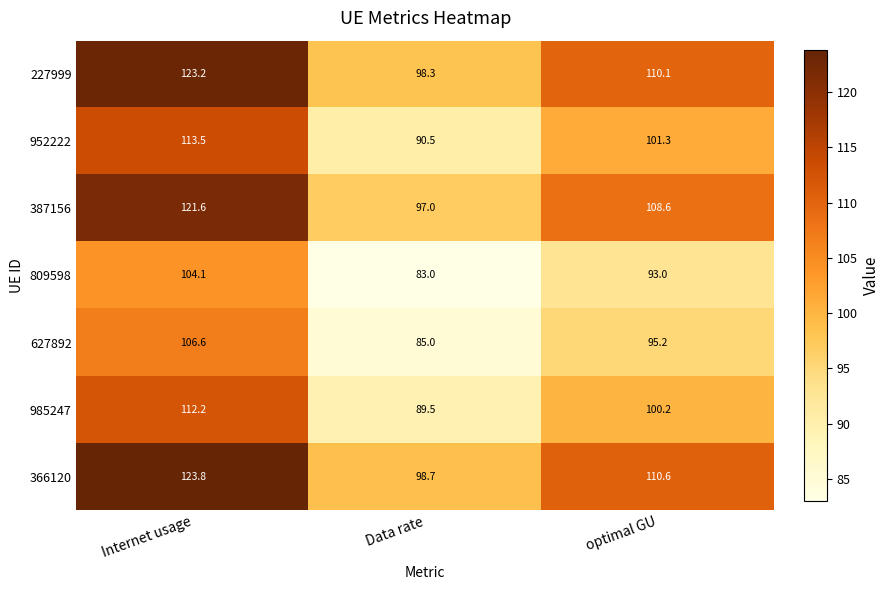

What is the difference between the maximum and minimum values in the 366120 series?

25.1